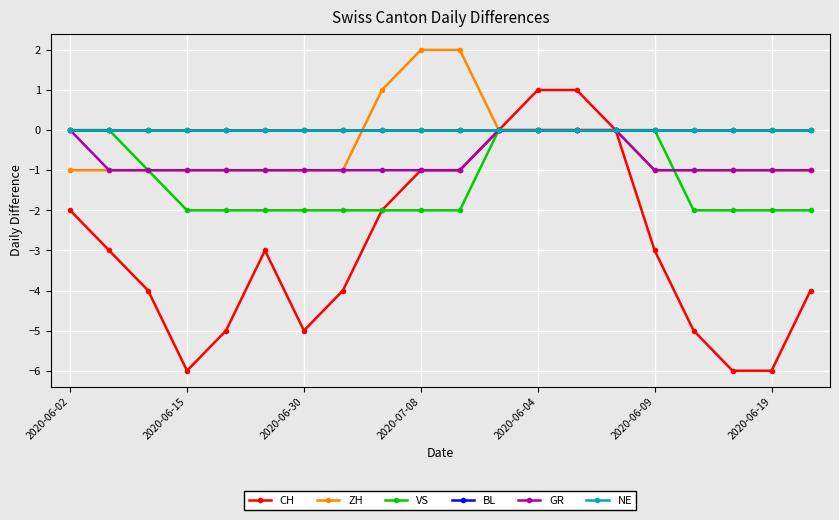

At which category is the sum across all series the highest?

2020-06-04